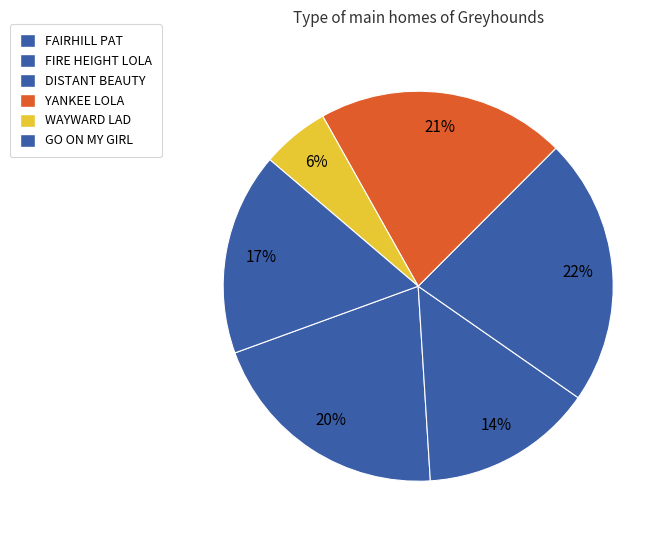

How many slices are in this pie chart?

6